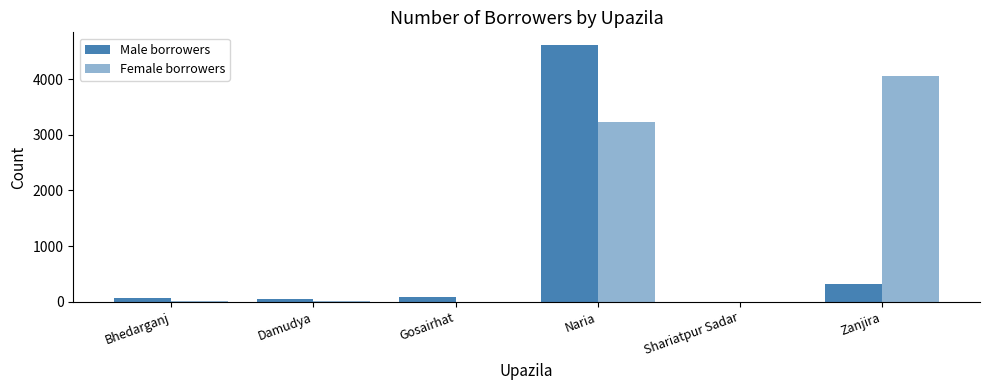

Are the bars horizontal?

No